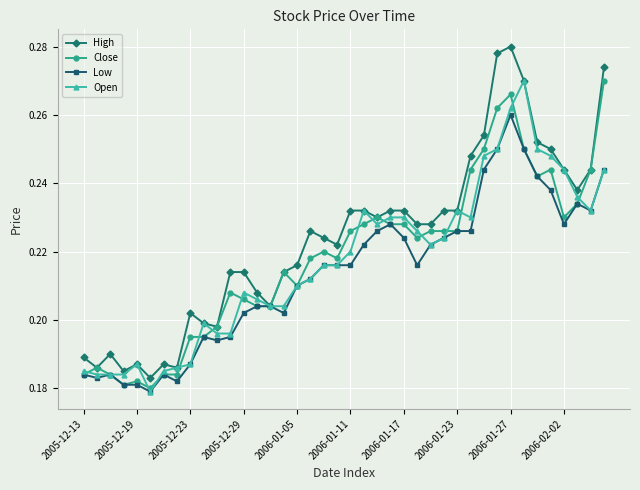

How many Close values are between 0 and 1?

40